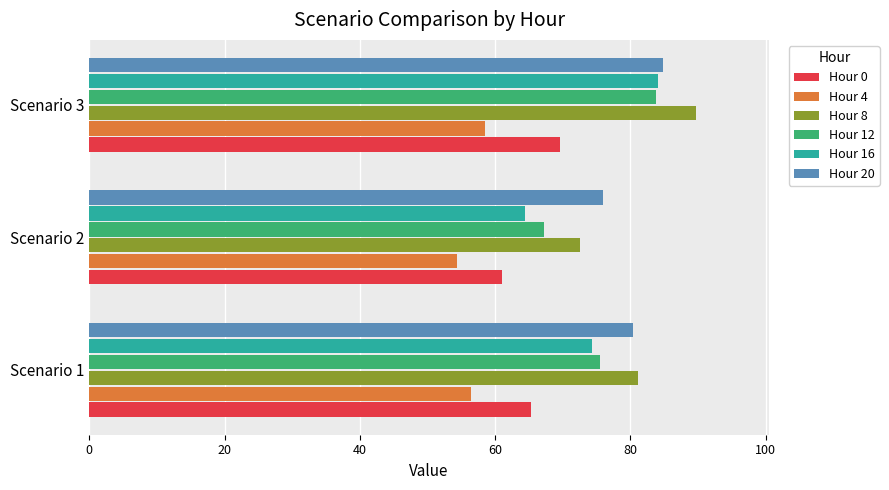

What are all the series names shown in the legend?

Hour 0, Hour 4, Hour 8, Hour 12, Hour 16, Hour 20